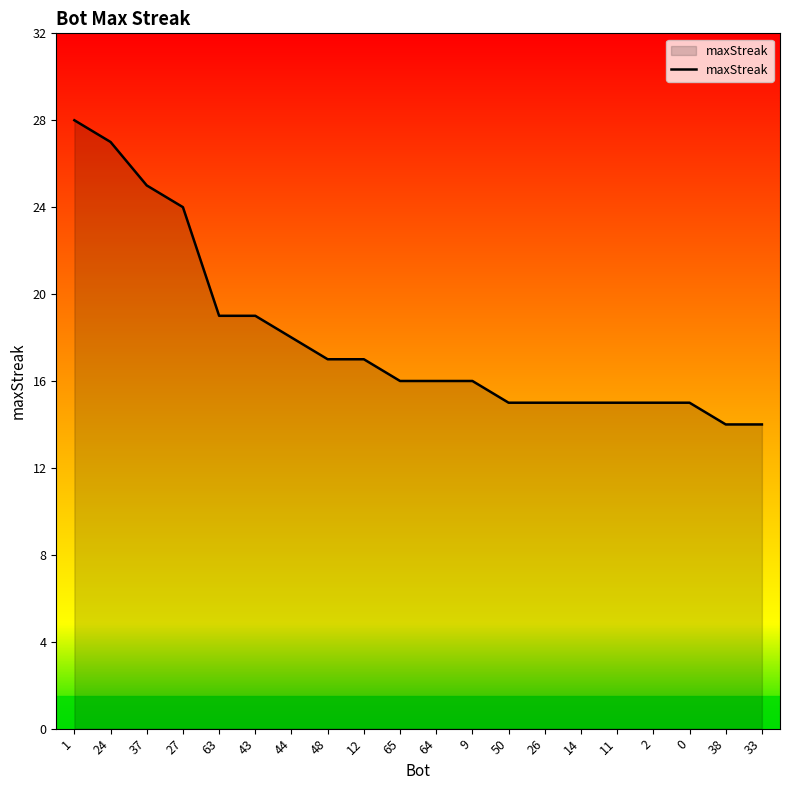

How many lines are shown in the chart?

1